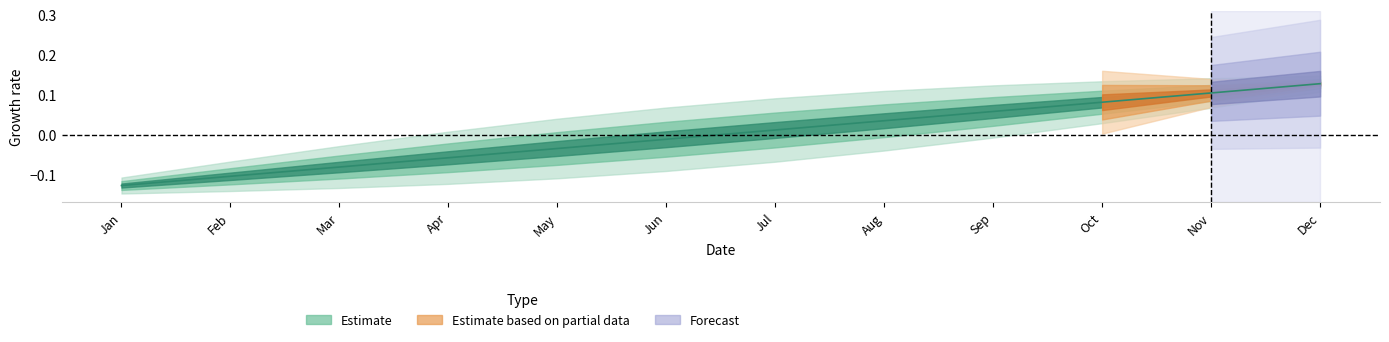

Rank the categories by value from lowest to highest.

Jan, Feb, Mar, Apr, May, Jun, Jul, Aug, Sep, Oct, Nov, Dec